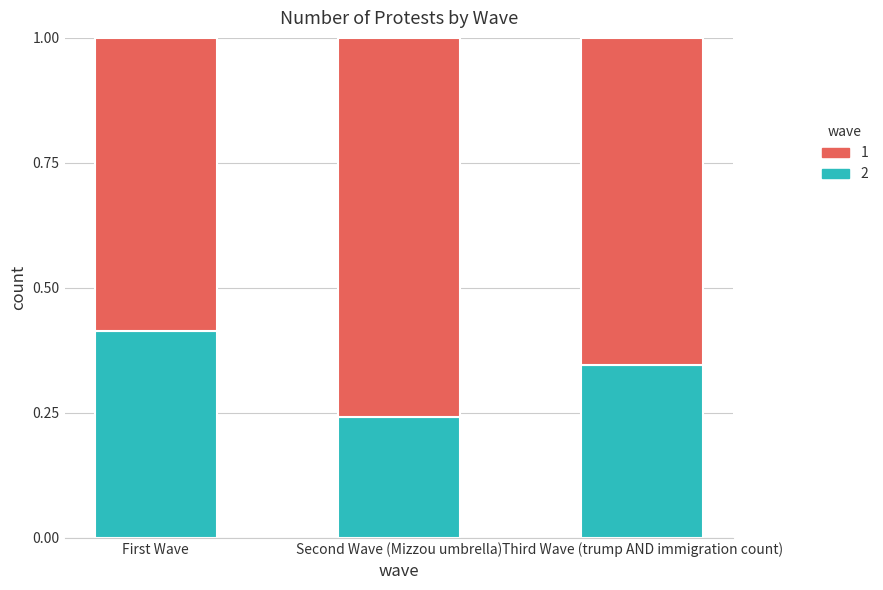

What is the total value across all series at First Wave?

1.0